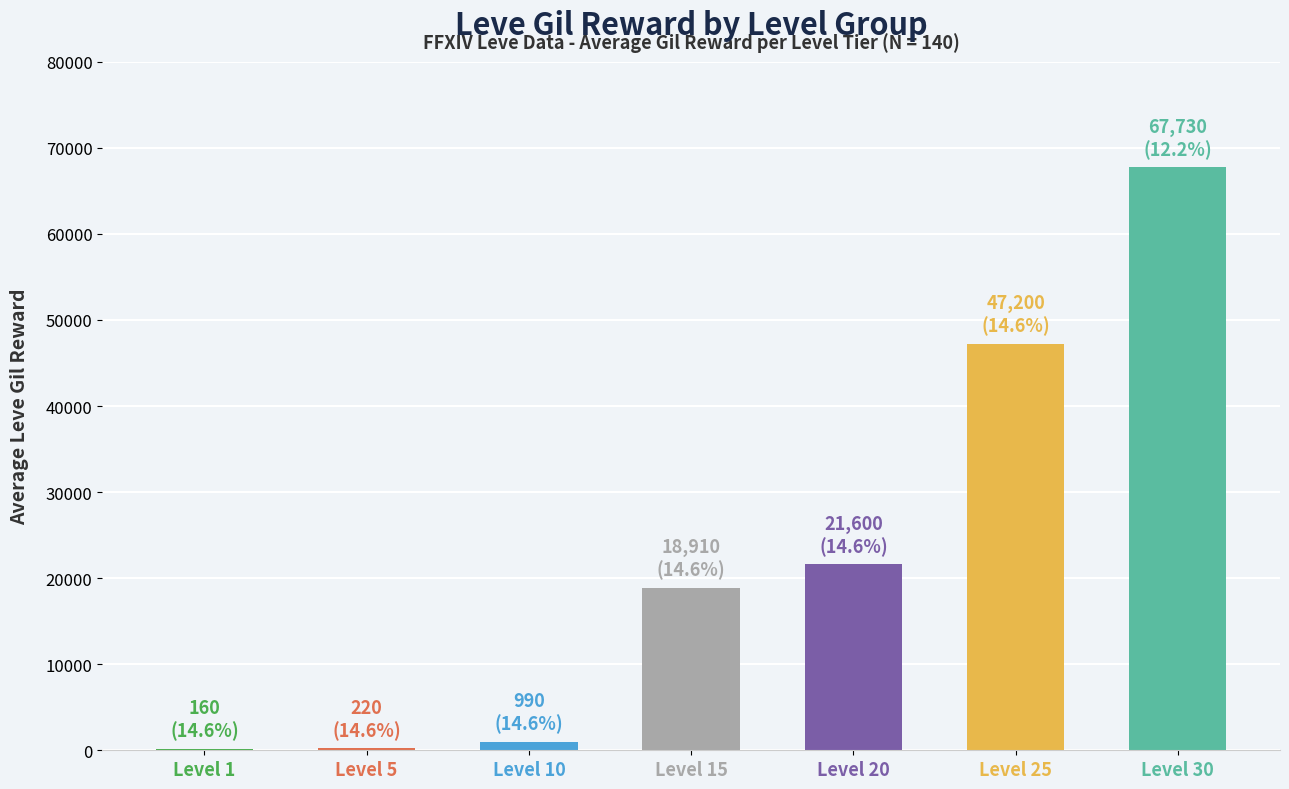

The value at Level 20 is 32543. True or false?

False